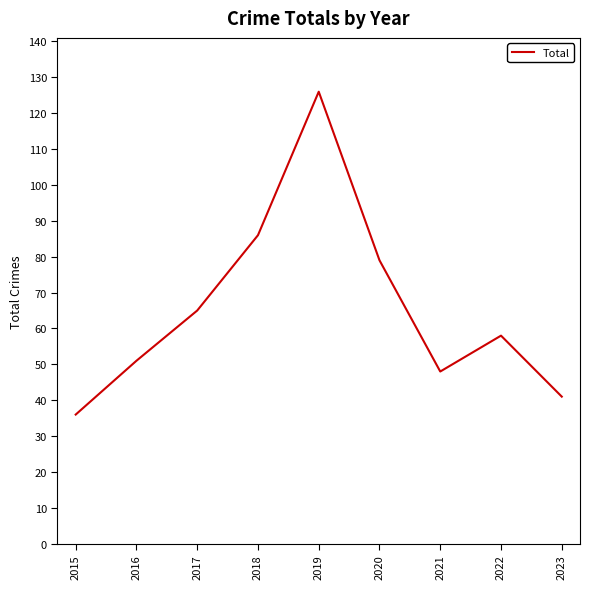

Is it true that the value at 2016 is 24?

False